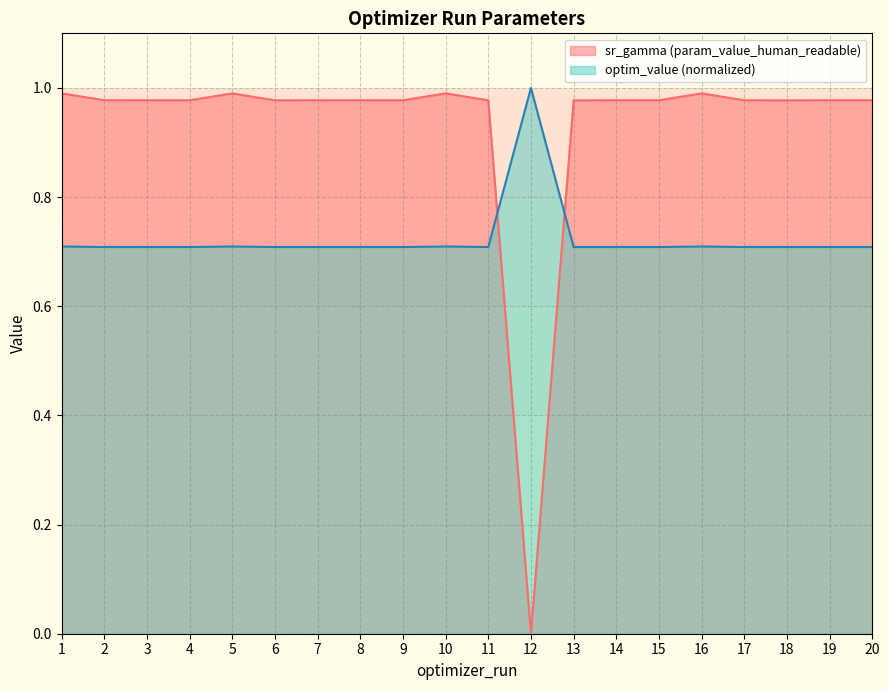

Between 10 and 16, which series saw the biggest shift?

optim_value